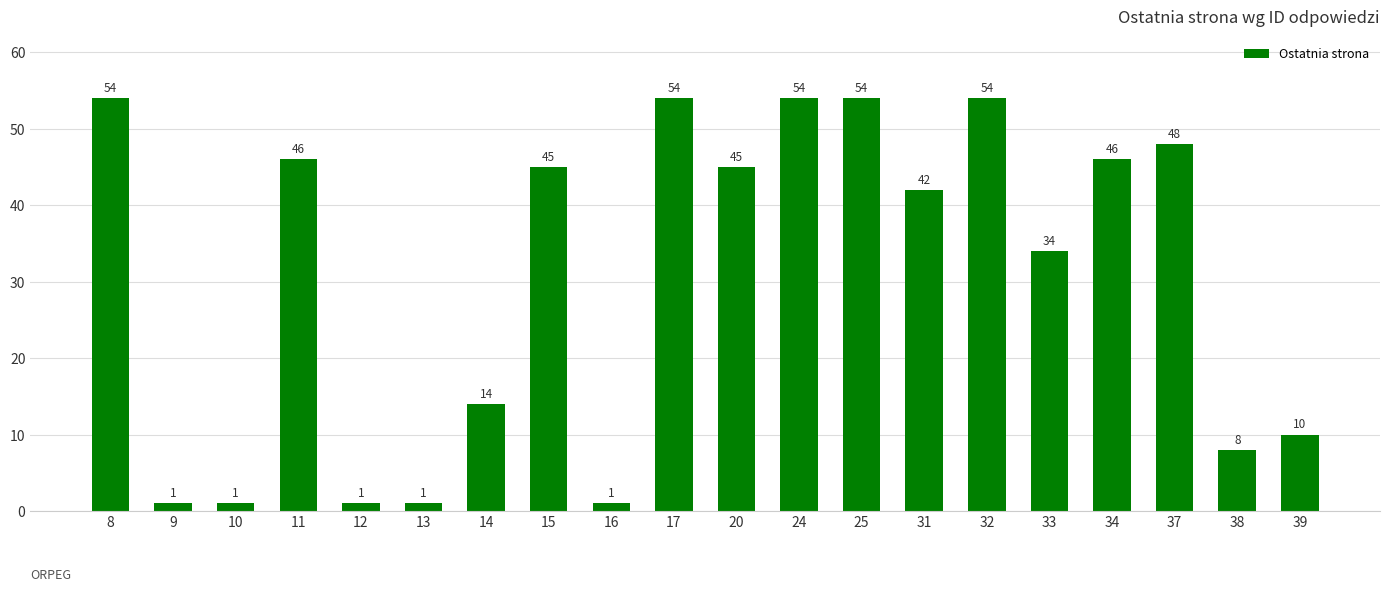

At which label is the value closest to 27?

33